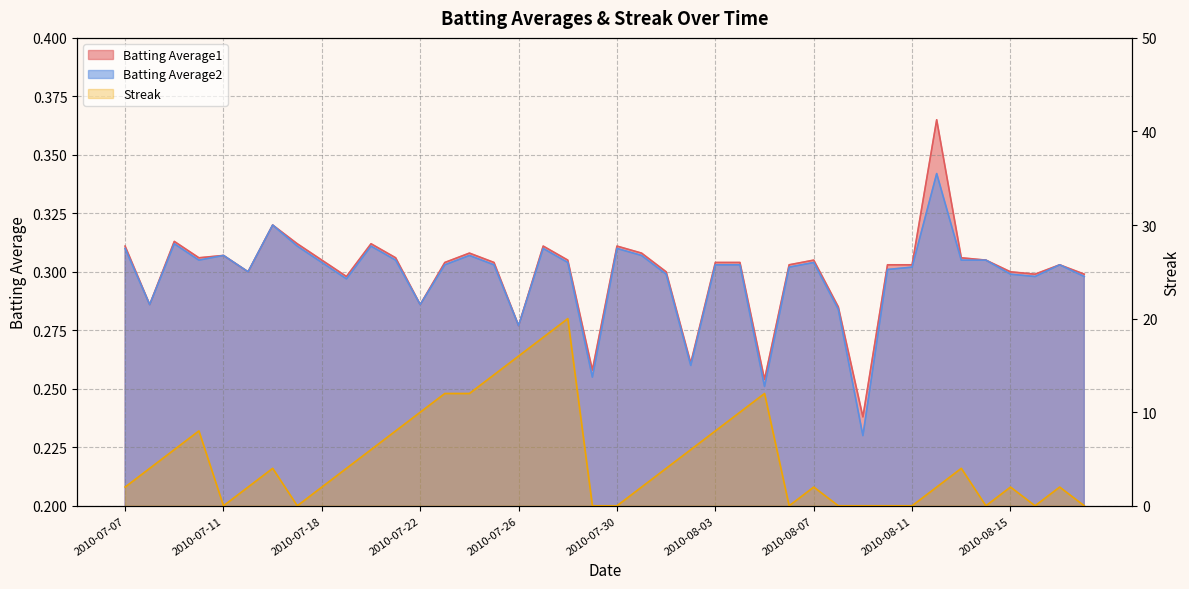

True or false: Batting Average2 has a value of 0.5 at 2010-07-22.

False